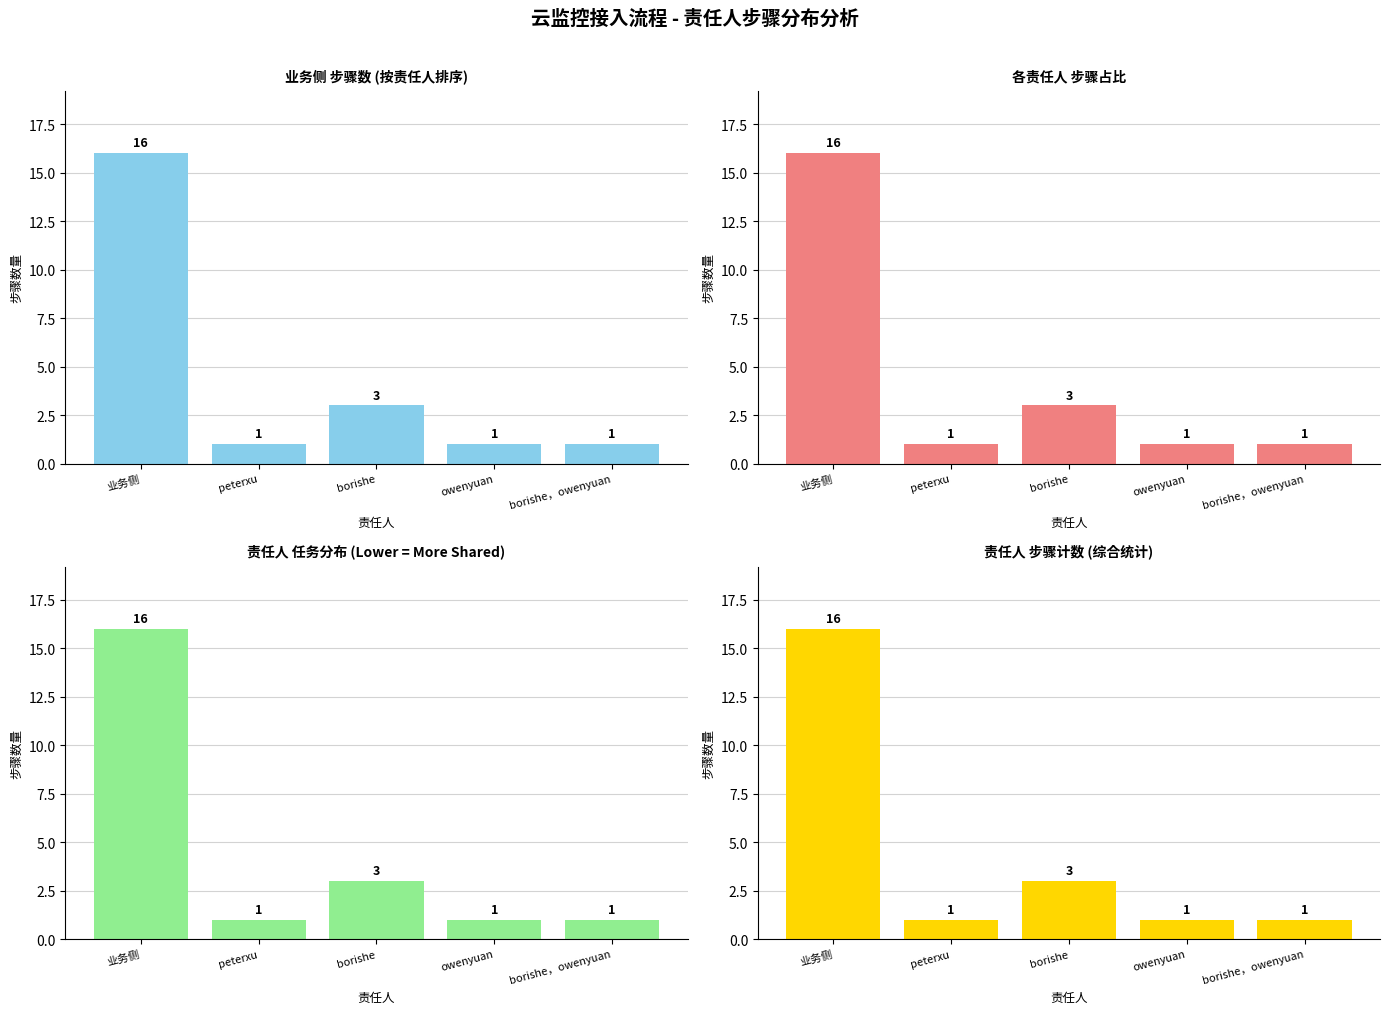

Are the bars horizontal?

No